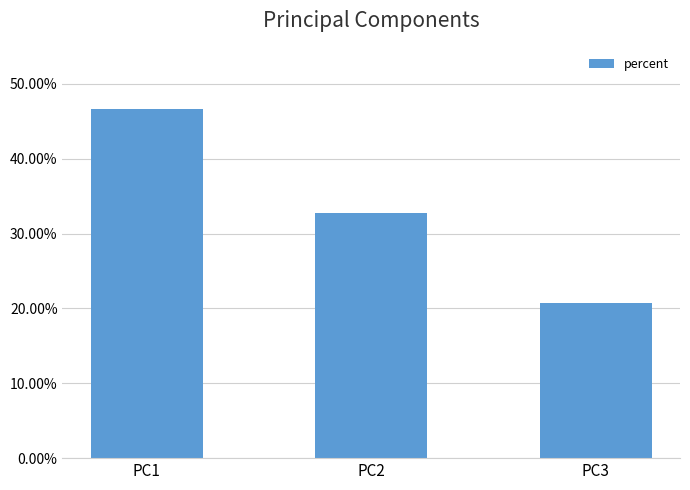

Rank the categories by value from highest to lowest.

PC1, PC2, PC3